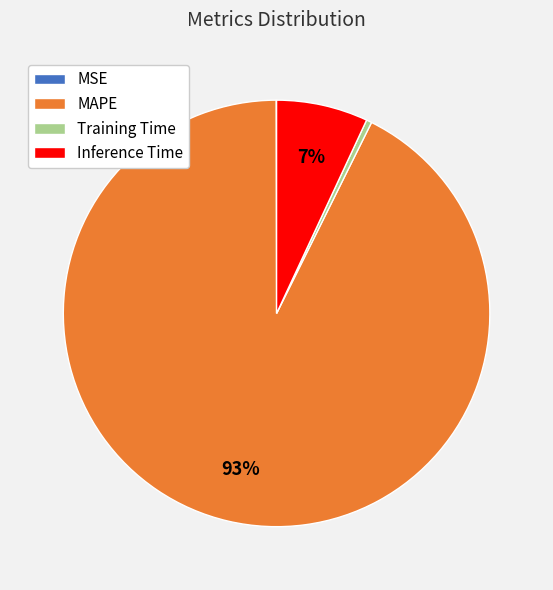

To the nearest percent, what is the difference between the largest and smallest slice percentages?

93%